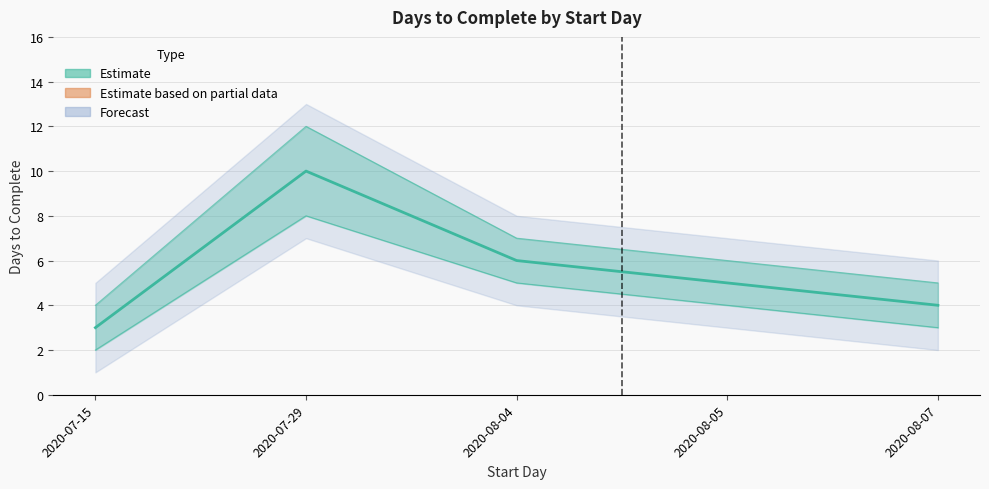

How many points are higher than both their immediate neighbors (excluding endpoints)?

1